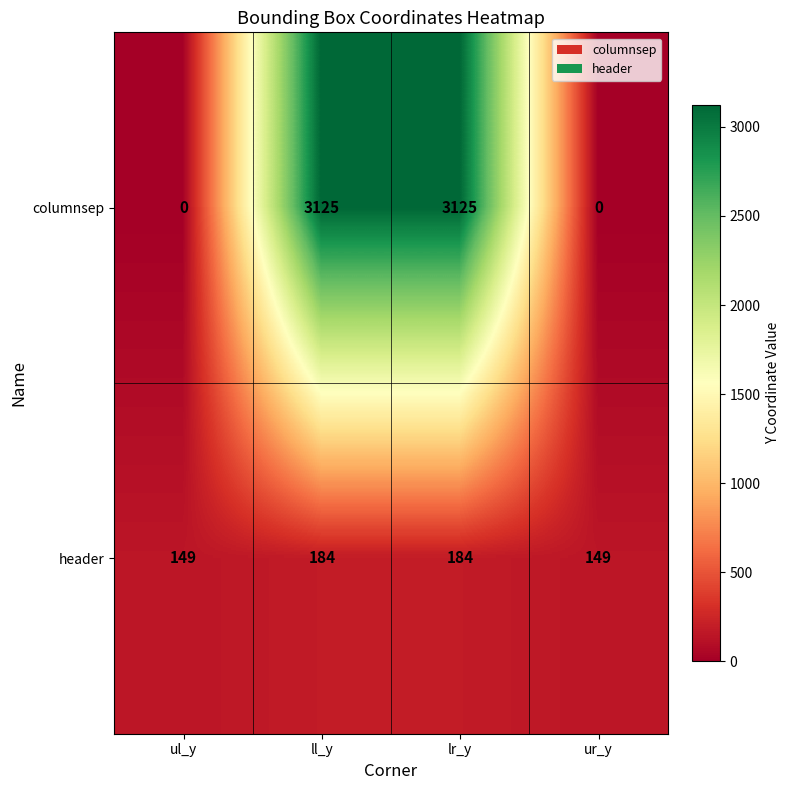

Reading left to right, transcribe all the data shown in this chart.

columnsep: ul_y=0	ll_y=3125	lr_y=3125	ur_y=0
header: ul_y=149	ll_y=184	lr_y=184	ur_y=149